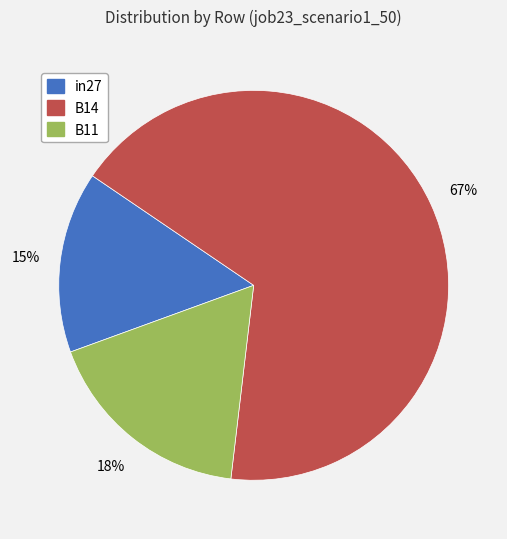

To the nearest percent, what is the difference between the largest and smallest slice percentages?

52%